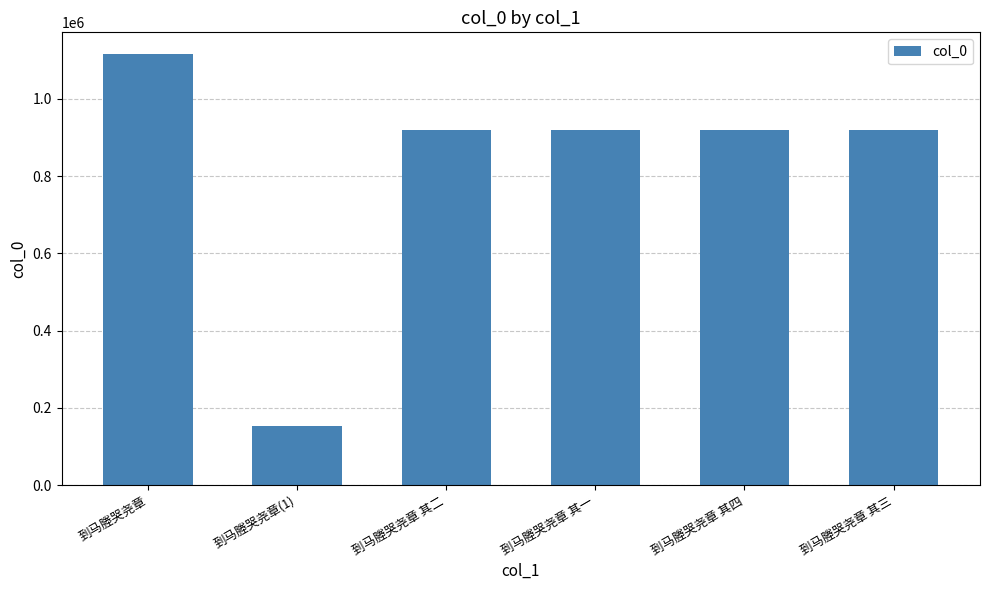

What is the value of the 6th bar from the left?

919303